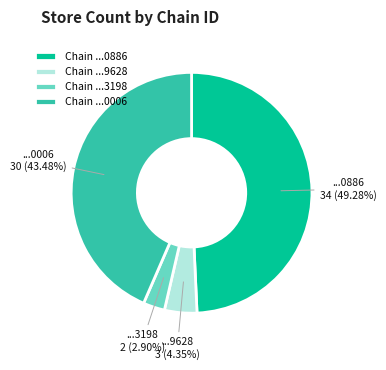

Does Chain ...0886 account for over 50% of the chart?

No